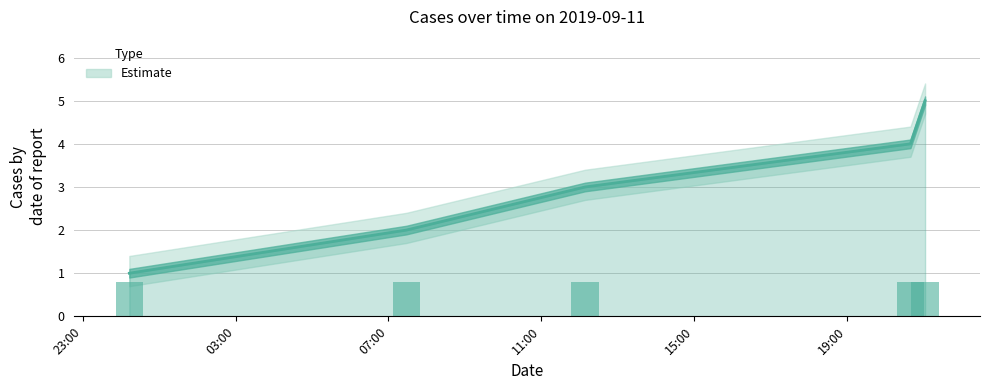

What is the label of the 2nd bar from the right?

11:00